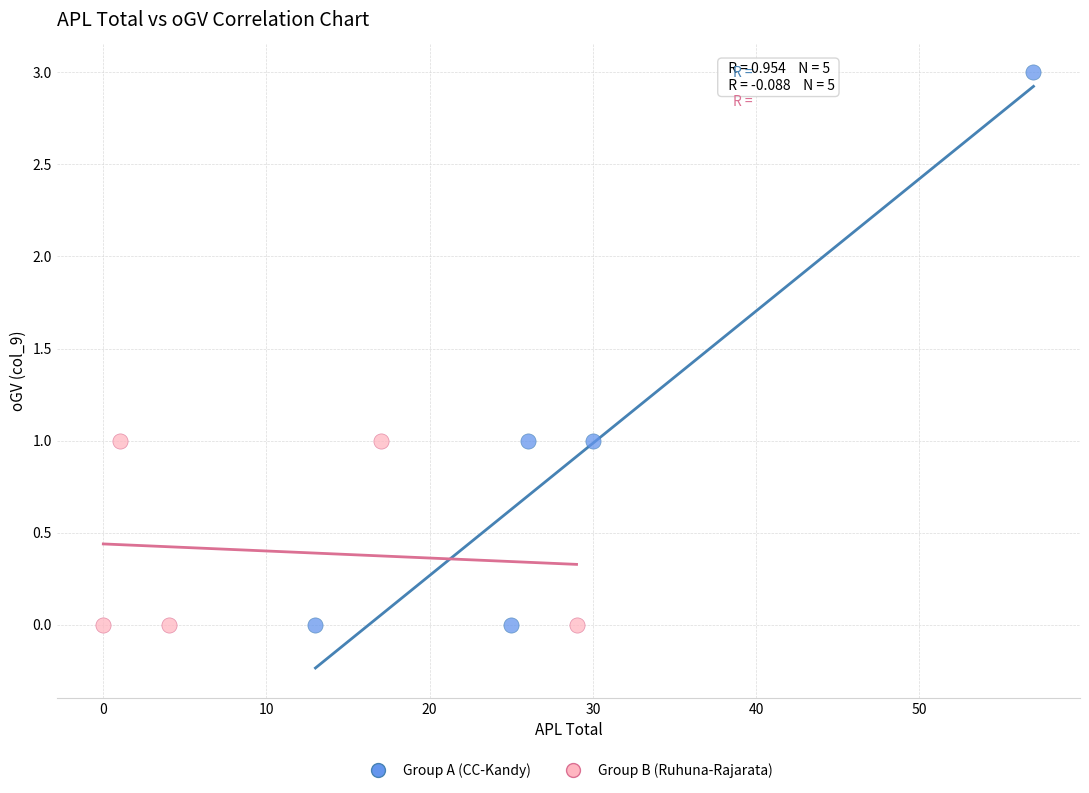

Which series has the widest spread of Y values?

Group A (CC-Kandy)